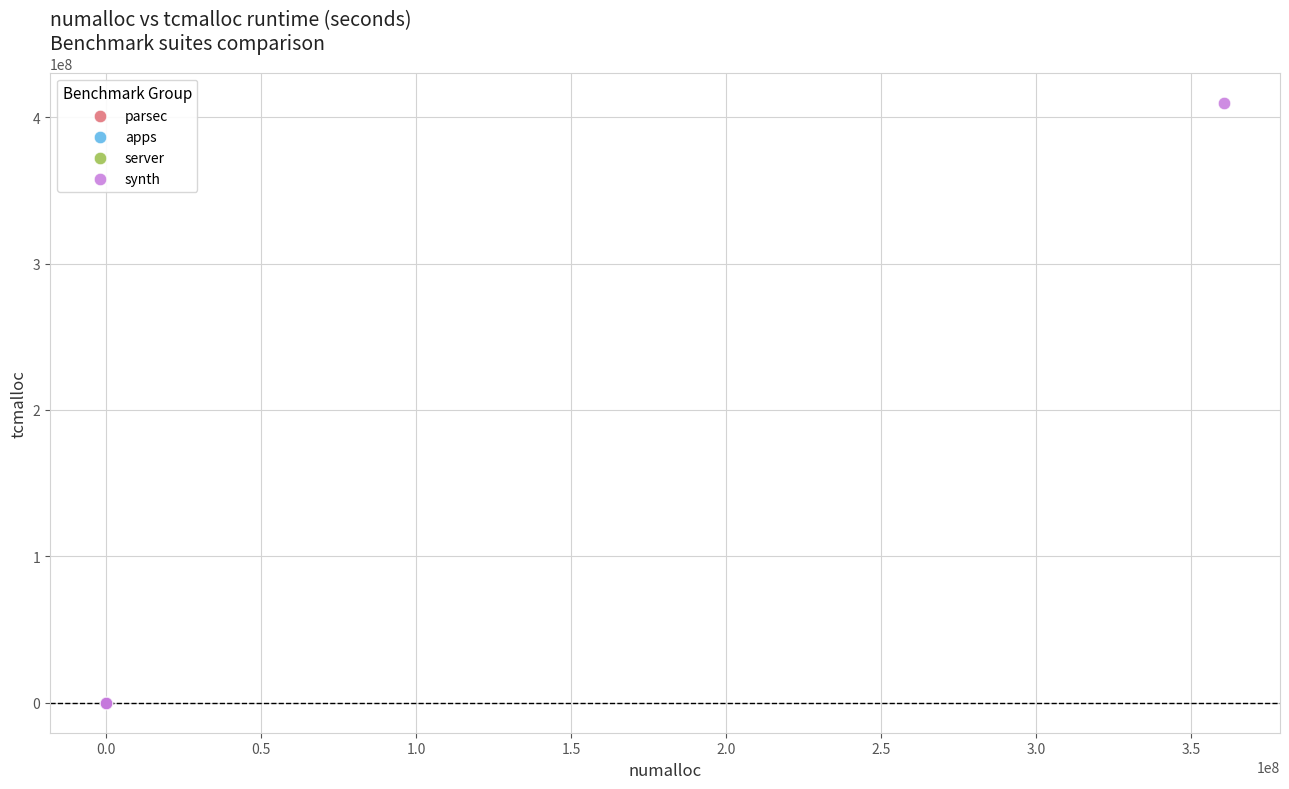

What are all the series names shown in the legend?

parsec, apps, server, synth